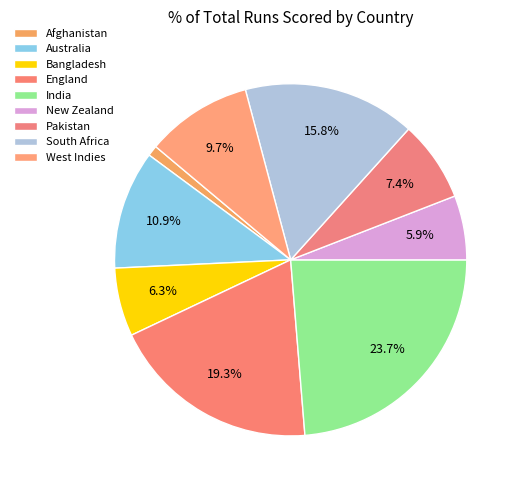

Count the number of slices in the pie.

9